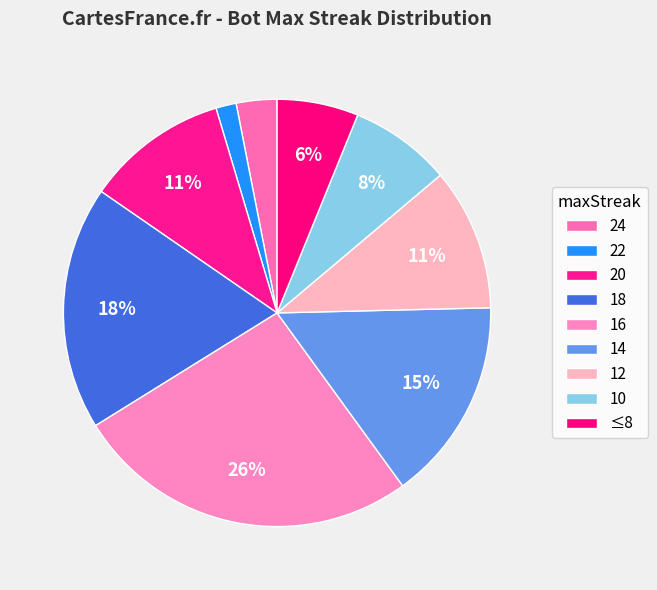

Combined, do 22 and 10 account for over 50%?

No